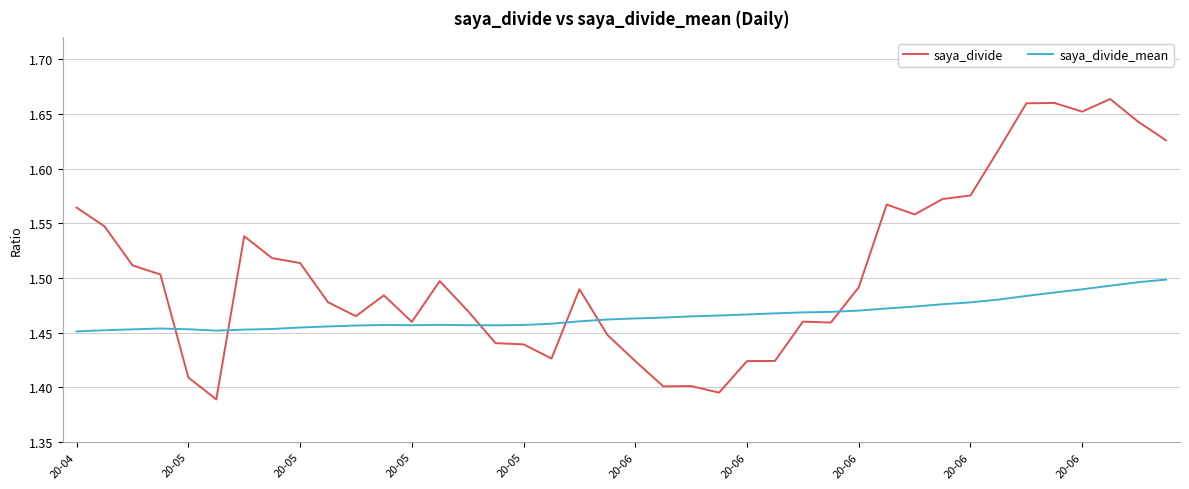

How many times do saya_divide and saya_divide_mean cross each other?

6